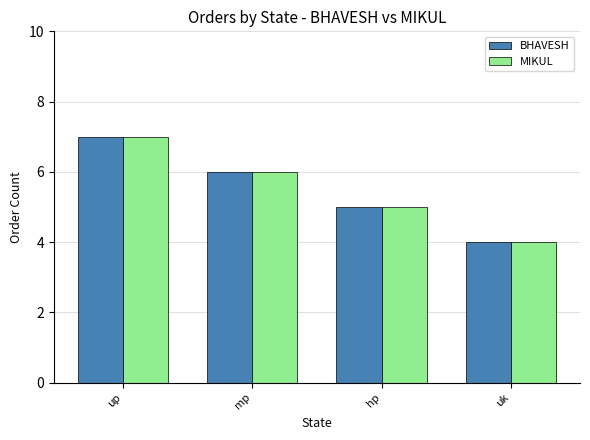

What is the lowest value of the BHAVESH series?

4